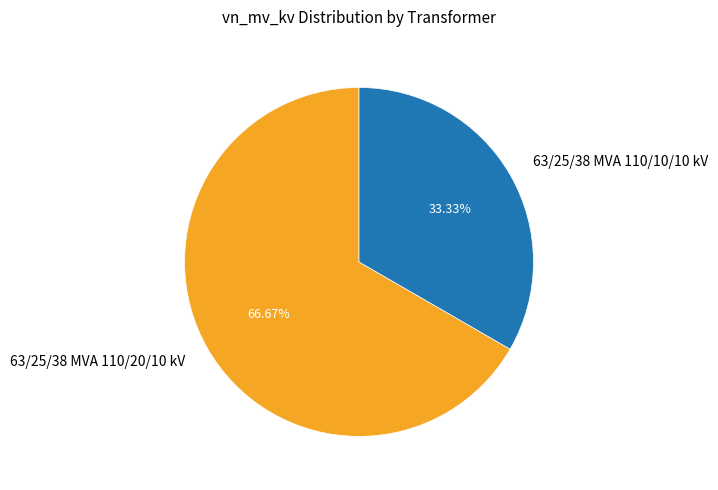

Which has a higher value, 63/25/38 MVA 110/10/10 kV or 63/25/38 MVA 110/20/10 kV?

63/25/38 MVA 110/20/10 kV